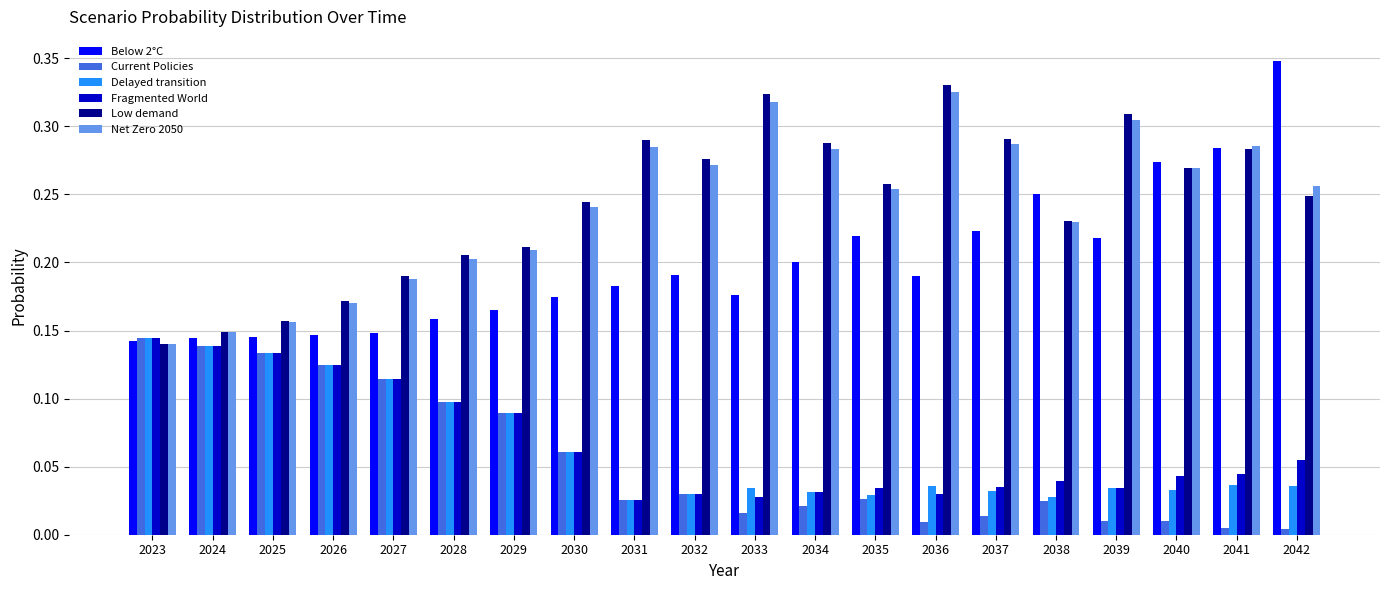

Which category has the highest value across all series?

2042